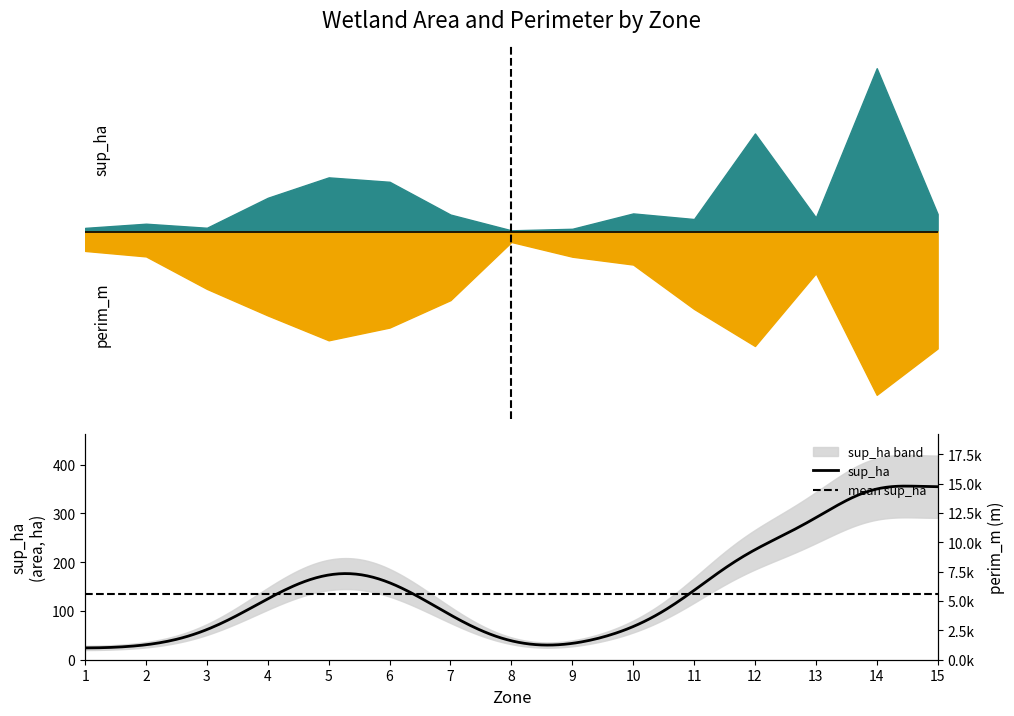

Which category has the highest value in the sup_ha series?

14